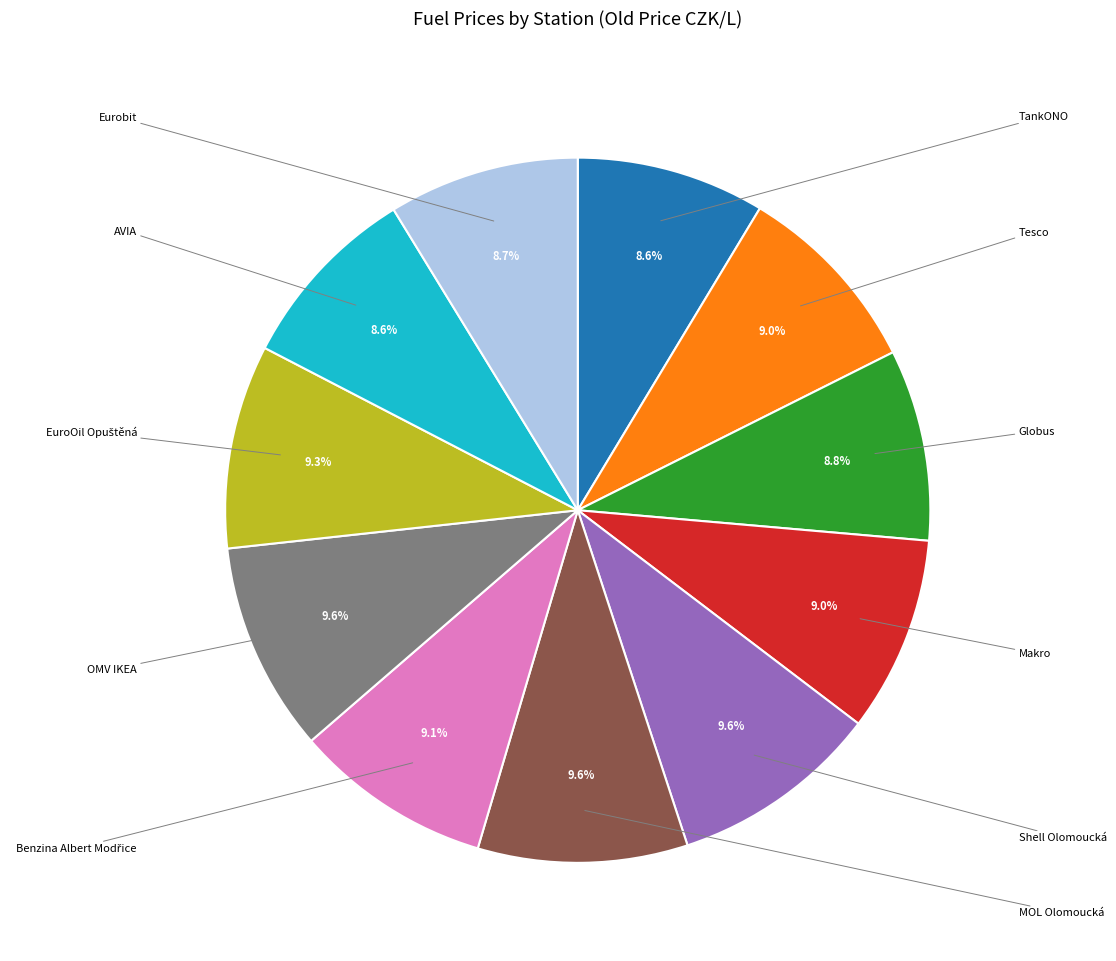

Is it true that Shell Olomoucká is 10% of the pie?

True